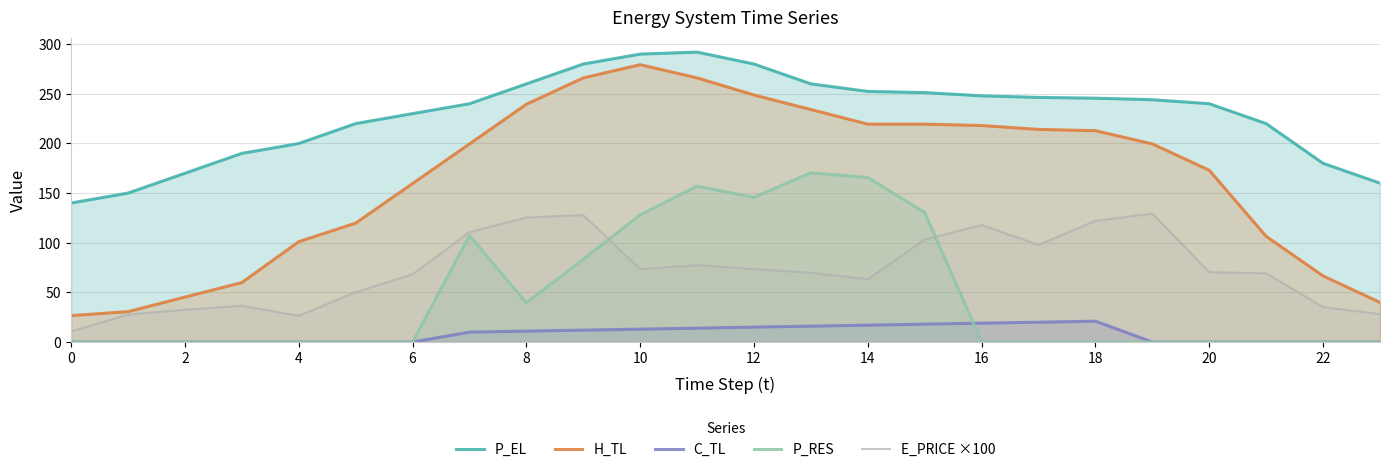

At 19, list the series in order from largest to smallest.

P_EL, H_TL, E_PRICE ×100, C_TL, P_RES